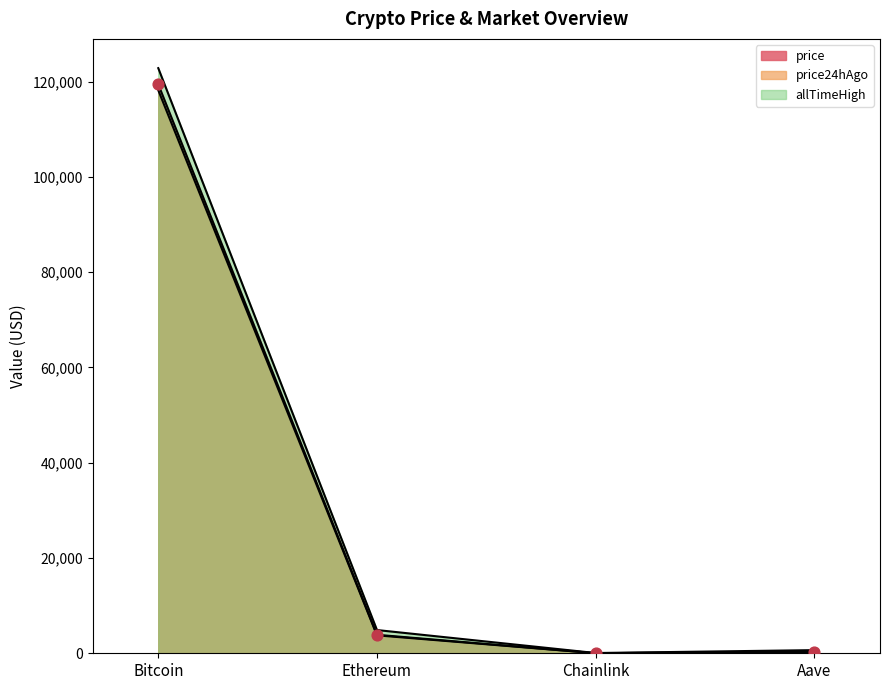

Which series contains the lowest Y value?

price24hAgo